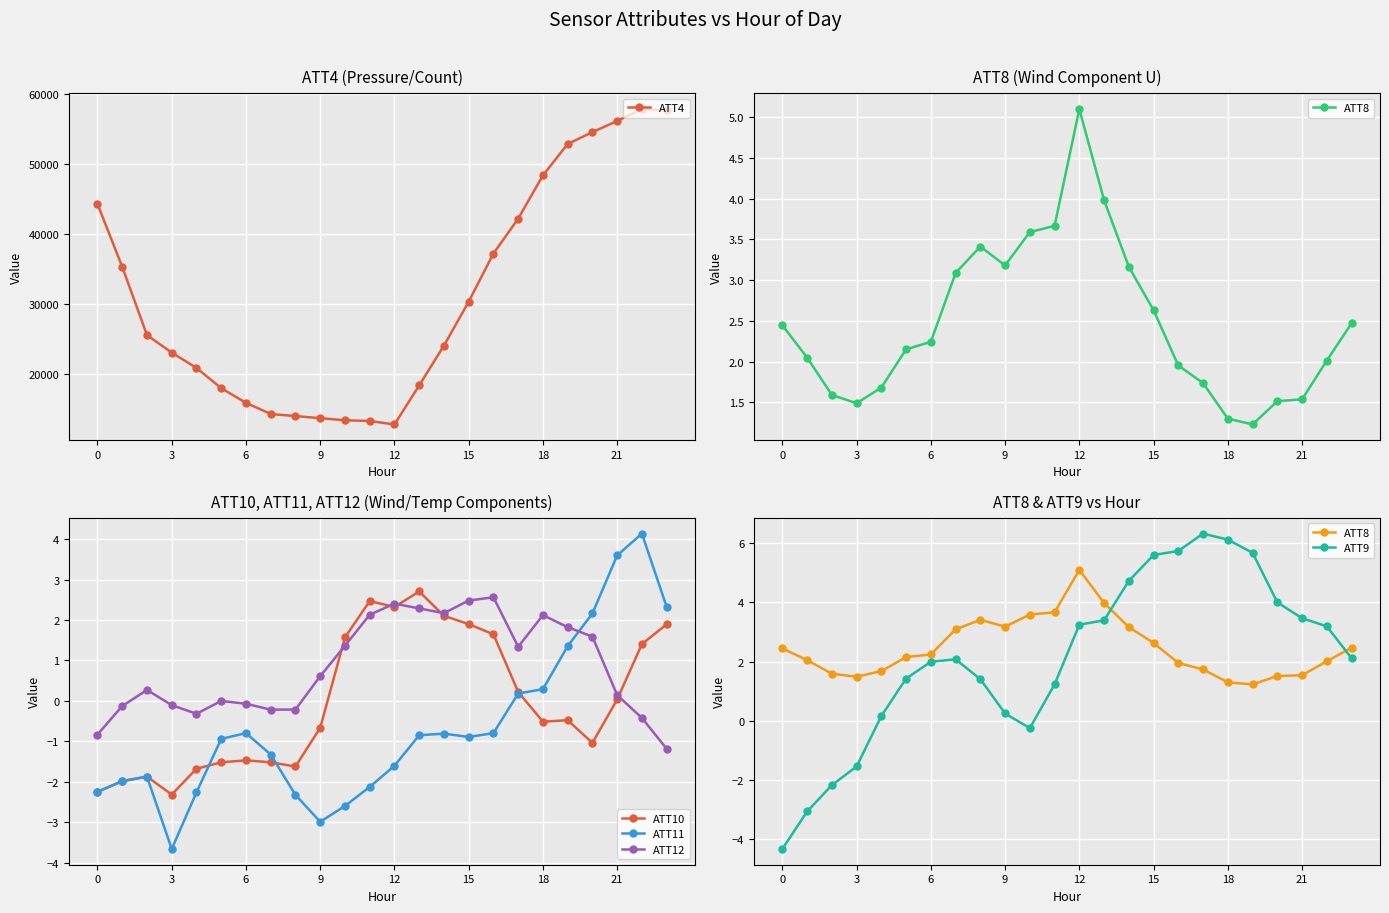

What is the difference between the second highest and second lowest values in the ATT12 series?

3.3